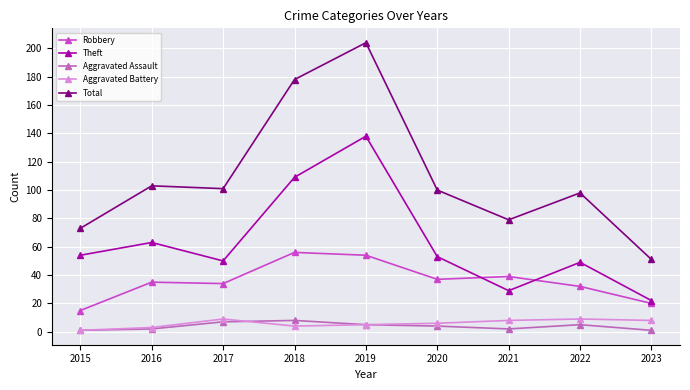

The value of Robbery at 2023 is 20. True or false?

True